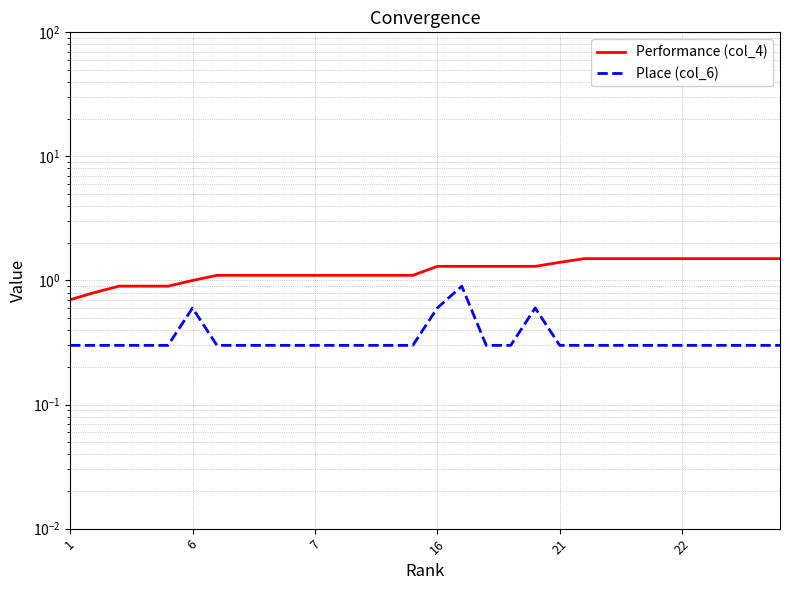

Reading left to right, extract all data points from this chart.

Performance (col_4): 0.7	0.8	0.9	0.9	0.9	1.0	1.1	1.1	1.1	1.1	1.1	1.1	1.1	1.1	1.1	1.3	1.3	1.3	1.3	1.3	1.4	1.5	1.5	1.5	1.5	1.5	1.5	1.5	1.5	1.5
Place (col_6): 0.3	0.3	0.3	0.3	0.3	0.6	0.3	0.3	0.3	0.3	0.3	0.3	0.3	0.3	0.3	0.6	0.9	0.3	0.3	0.6	0.3	0.3	0.3	0.3	0.3	0.3	0.3	0.3	0.3	0.3